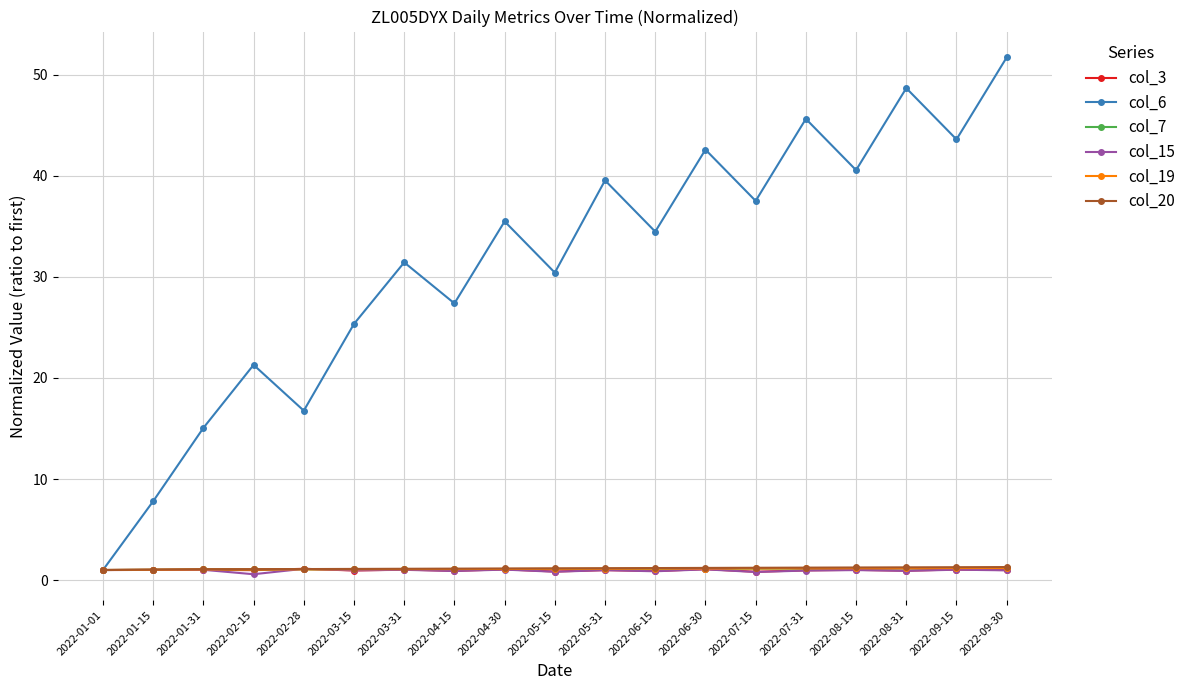

What is the highest value of the col_19 series?

1.2